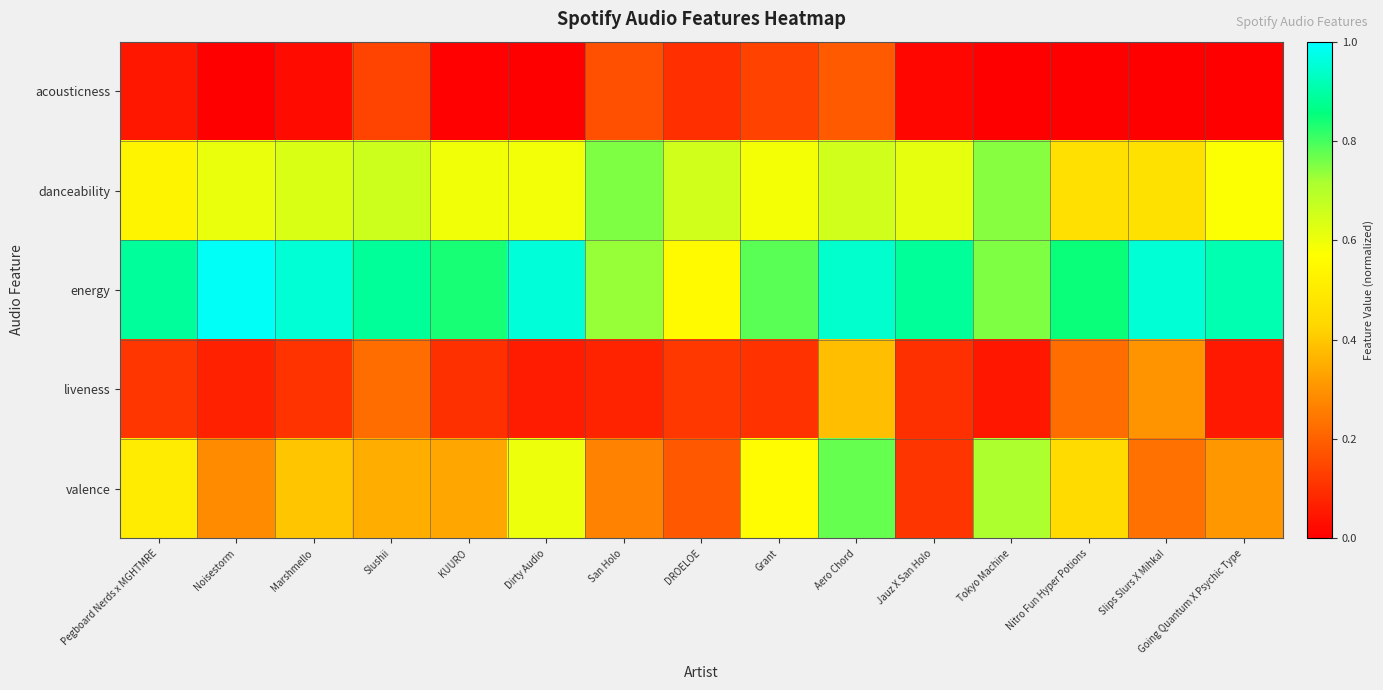

Reading left to right, transcribe all the data shown in this chart.

acousticness: Pegboard Nerds x MGHTMRE=0.0	Noisestorm=0.0	Marshmello=0.0	Slushii=0.1	KUURO=0.0	Dirty Audio=0.0	San Holo=0.2	DROELOE=0.1	Grant=0.1	Aero Chord=0.2	Jauz X San Holo=0.0	Tokyo Machine=0.0	Nitro Fun Hyper Potions=0.0	Slips Slurs X Mihka!=0.0	Going Quantum X Psychic Type=0.0
danceability: Pegboard Nerds x MGHTMRE=0.5	Noisestorm=0.6	Marshmello=0.6	Slushii=0.7	KUURO=0.6	Dirty Audio=0.6	San Holo=0.8	DROELOE=0.7	Grant=0.6	Aero Chord=0.7	Jauz X San Holo=0.6	Tokyo Machine=0.7	Nitro Fun Hyper Potions=0.5	Slips Slurs X Mihka!=0.5	Going Quantum X Psychic Type=0.6
energy: Pegboard Nerds x MGHTMRE=0.9	Noisestorm=1.0	Marshmello=1.0	Slushii=0.9	KUURO=0.8	Dirty Audio=1.0	San Holo=0.7	DROELOE=0.6	Grant=0.8	Aero Chord=0.9	Jauz X San Holo=0.9	Tokyo Machine=0.8	Nitro Fun Hyper Potions=0.8	Slips Slurs X Mihka!=1.0	Going Quantum X Psychic Type=0.9
liveness: Pegboard Nerds x MGHTMRE=0.1	Noisestorm=0.1	Marshmello=0.1	Slushii=0.2	KUURO=0.1	Dirty Audio=0.1	San Holo=0.1	DROELOE=0.1	Grant=0.1	Aero Chord=0.4	Jauz X San Holo=0.1	Tokyo Machine=0.0	Nitro Fun Hyper Potions=0.2	Slips Slurs X Mihka!=0.3	Going Quantum X Psychic Type=0.1
valence: Pegboard Nerds x MGHTMRE=0.5	Noisestorm=0.3	Marshmello=0.4	Slushii=0.4	KUURO=0.3	Dirty Audio=0.6	San Holo=0.3	DROELOE=0.2	Grant=0.6	Aero Chord=0.8	Jauz X San Holo=0.1	Tokyo Machine=0.7	Nitro Fun Hyper Potions=0.4	Slips Slurs X Mihka!=0.2	Going Quantum X Psychic Type=0.3